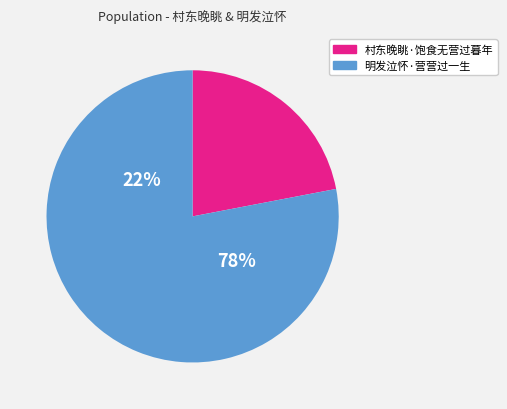

Does 明发泣怀·营营过一生 account for over 50% of the chart?

Yes